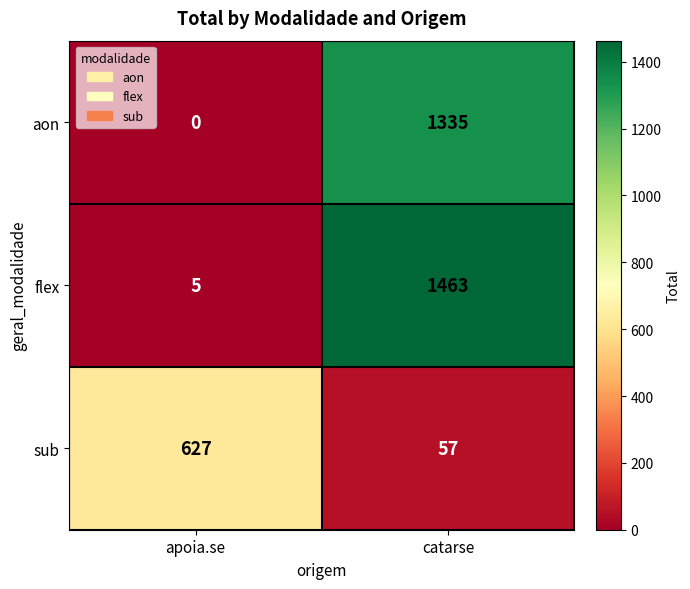

Read the sub value at catarse, to the nearest 50.

50